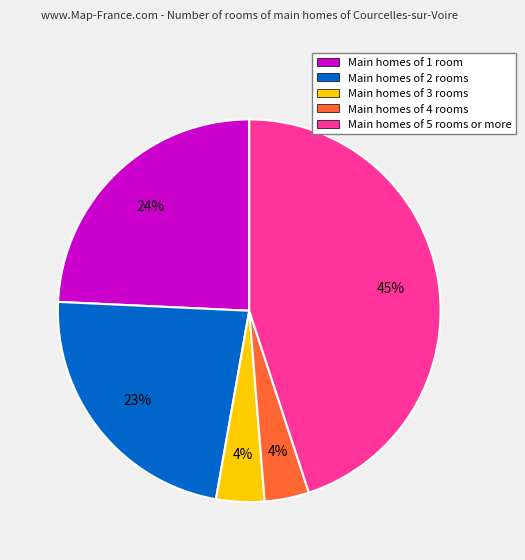

The Main homes of 1 room slice represents 24% of the pie. True or false?

True